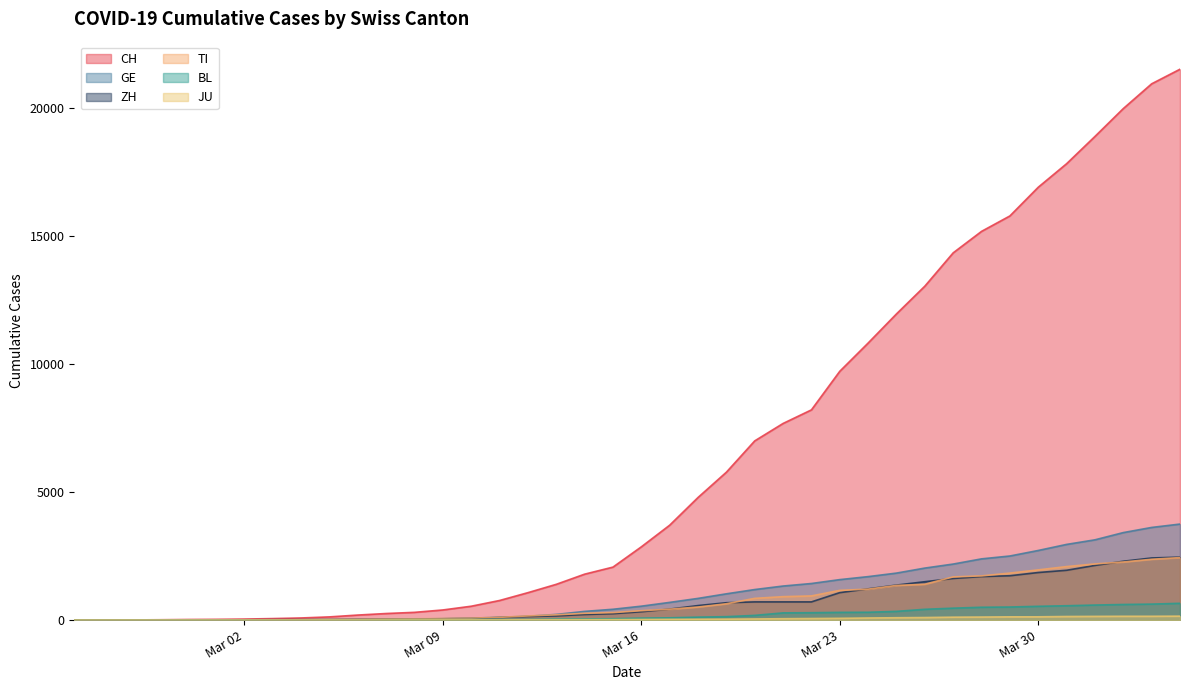

The value of ZH at 2020-03-03 is 13. True or false?

True